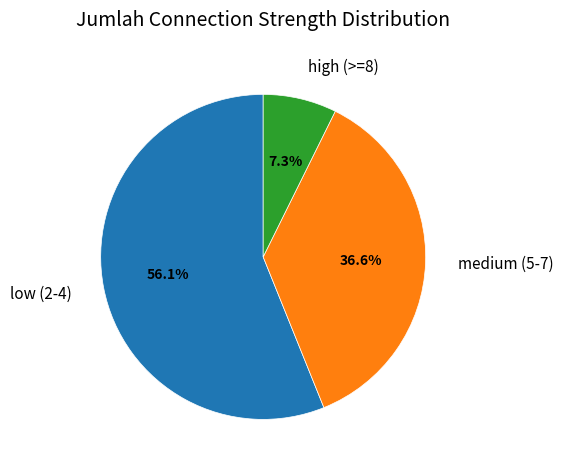

Is there any slice that represents more than half of the pie?

Yes